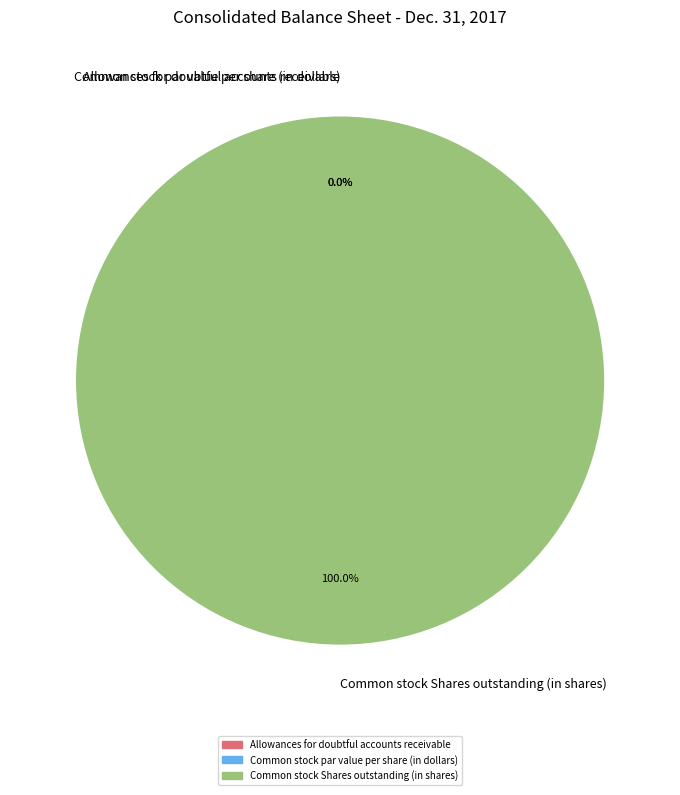

What is the smallest slice in the pie chart?

Common stock par value per share (in dollars)